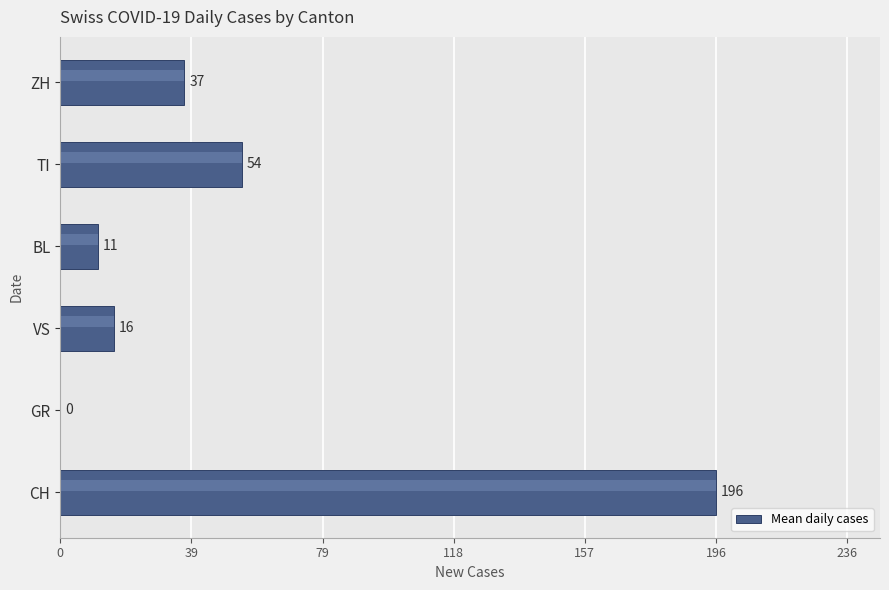

Reading right to left, list all the values displayed in this chart.

37.2	54.4	11.4	16.0	0.0	196.4